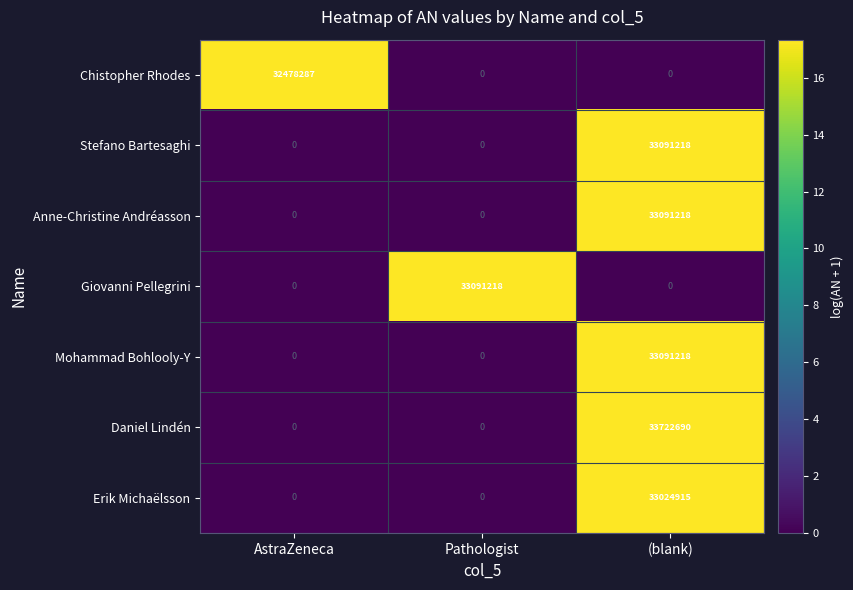

What is the difference between the highest and lowest values at AstraZeneca?

32478287